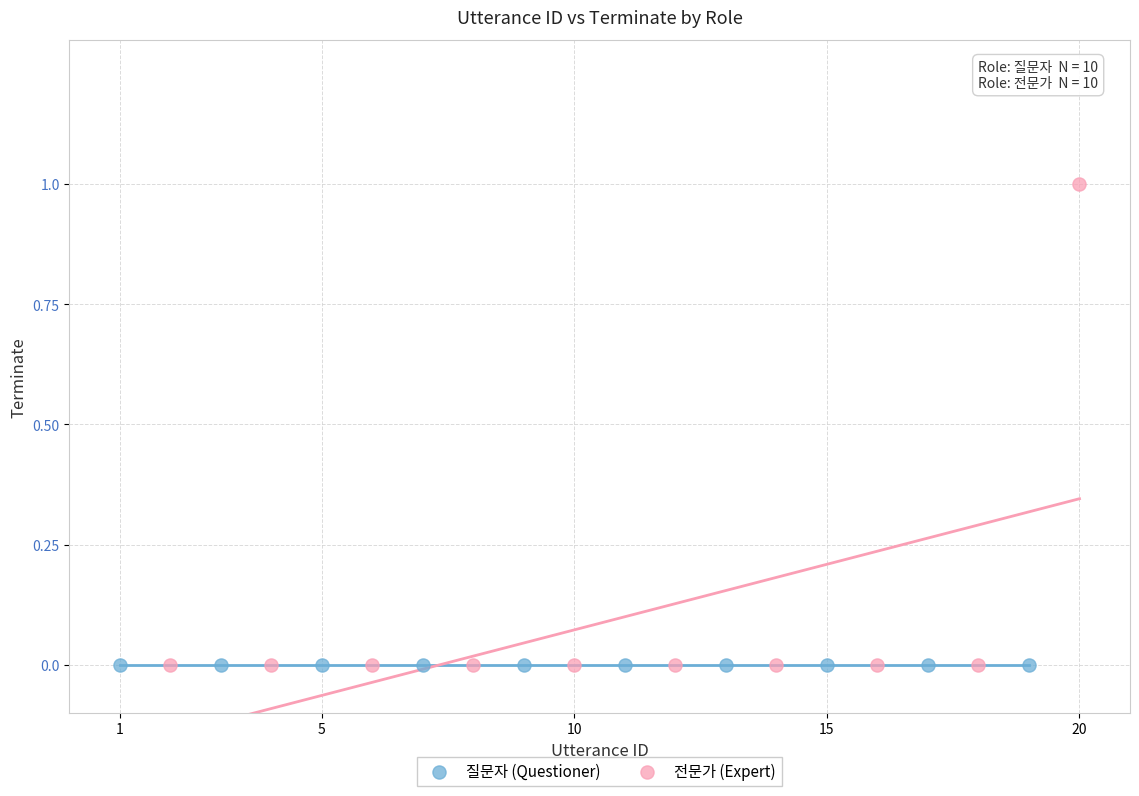

Which series contains the highest Y value?

전문가 (Expert)